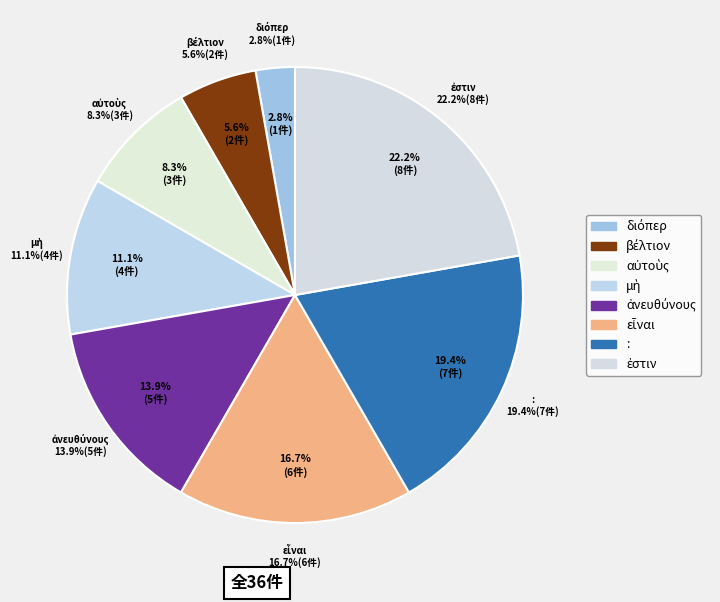

Is it true that ἐστιν is 13% of the pie?

False